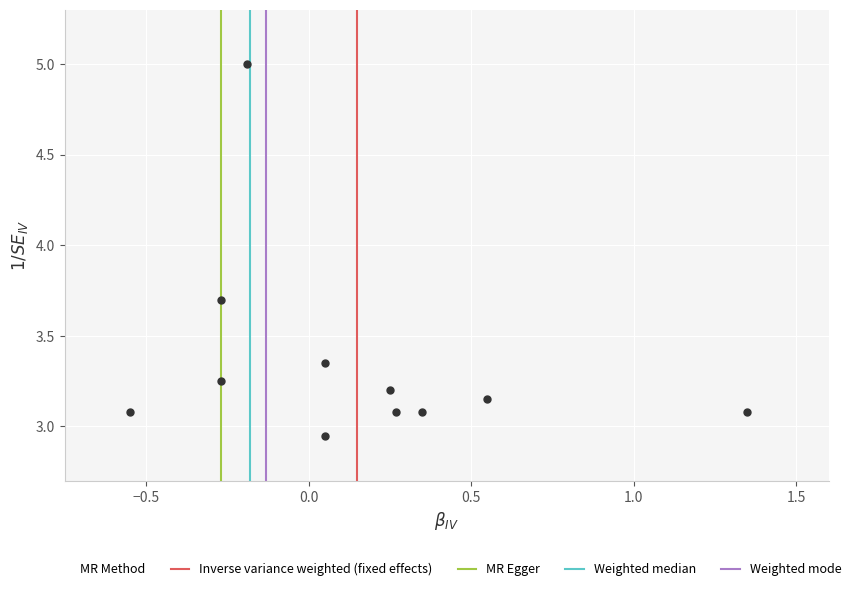

What is the range of X values (max minus min)?

1.9